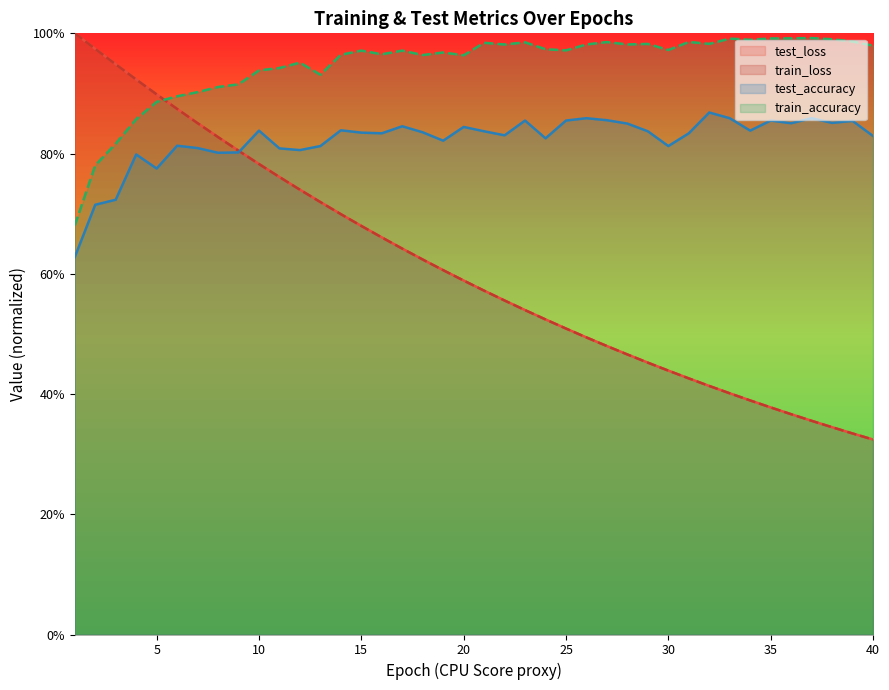

Rank the series at 14 from highest to lowest value.

train_accuracy, test_accuracy, test_loss, train_loss